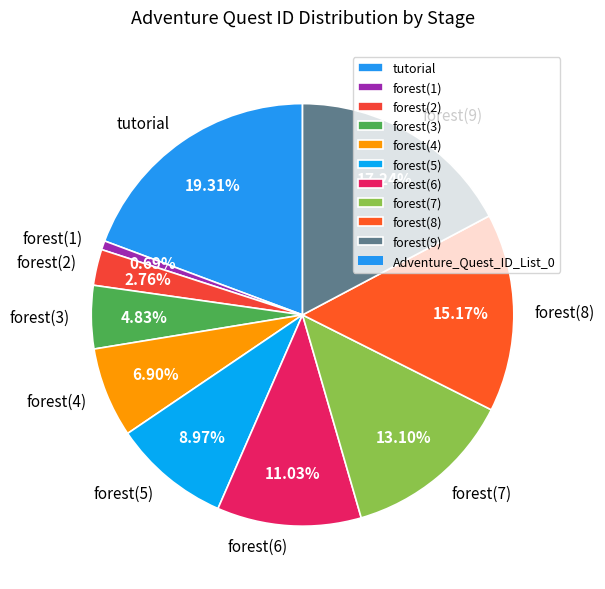

Which has a higher value, forest(5) or forest(1)?

forest(5)